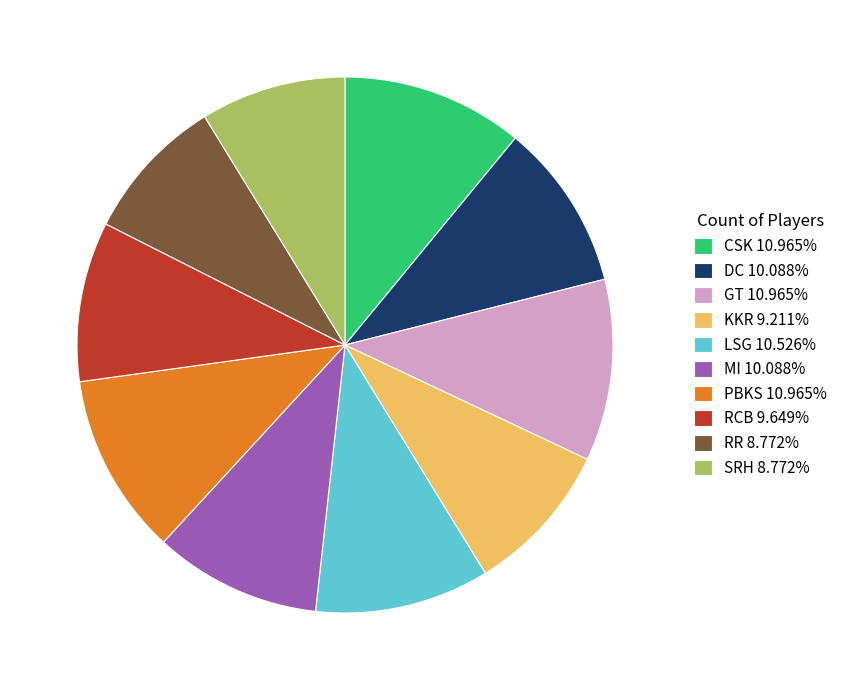

What is the ratio of the value at DC 10.088% to the value at LSG 10.526%?

1.0